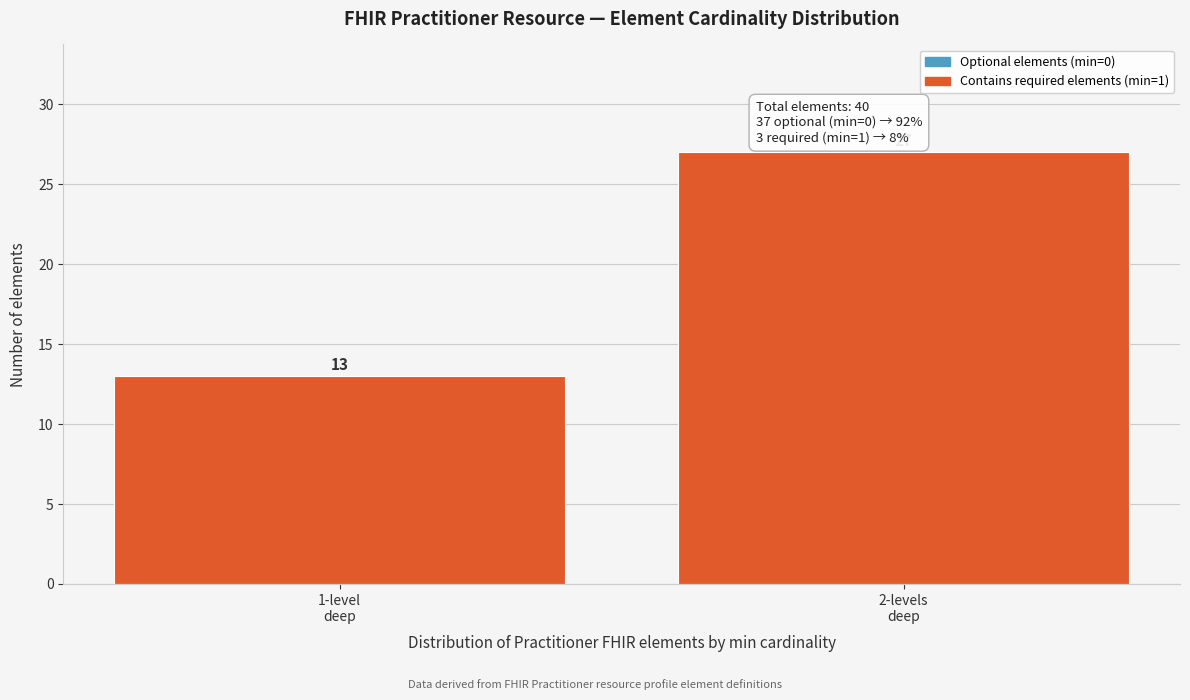

Reading left to right, what are all the values shown in this chart?

13	27